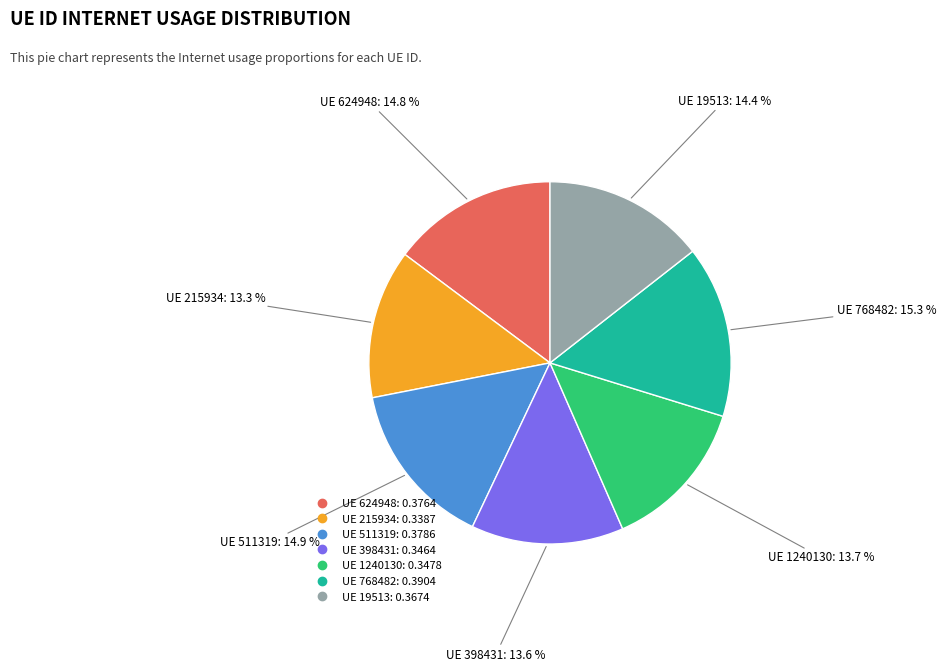

Does any single category account for the majority?

No